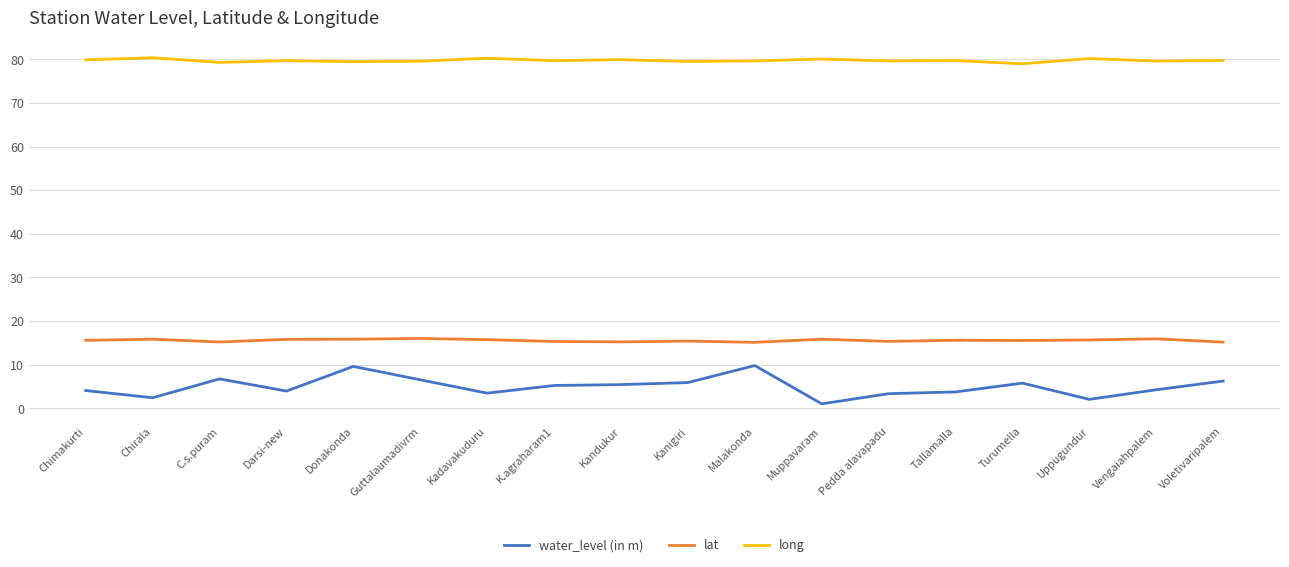

True or false: water_level (in m) and lat intersect in this chart.

False